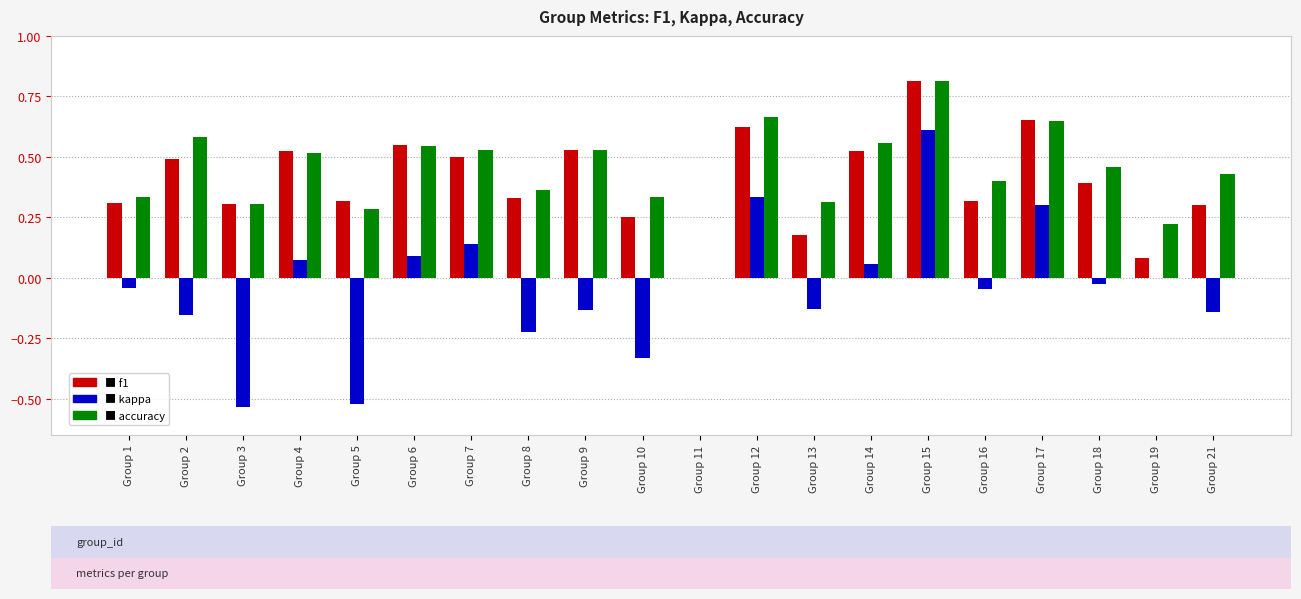

What is the total value across all series at Group 17?

1.6